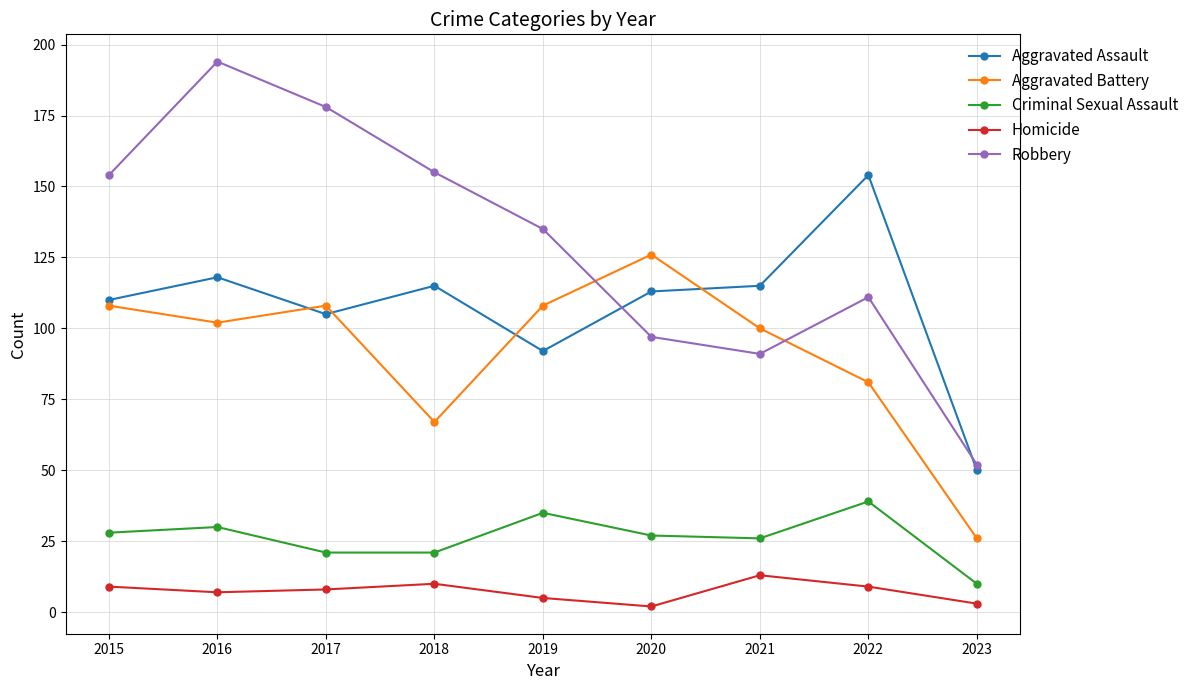

What is the sum of the Criminal Sexual Assault values at 2023 and 2019?

45